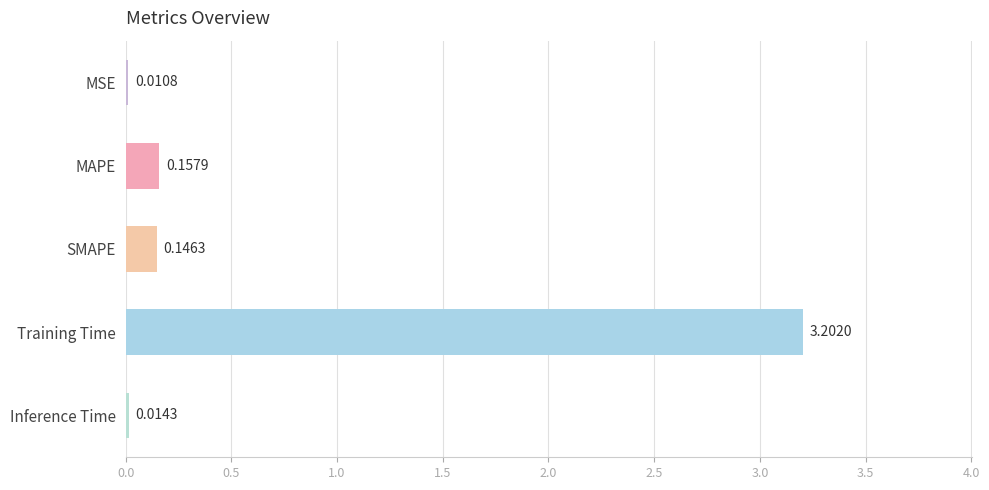

At which category does the chart reach its peak across all series?

Training Time